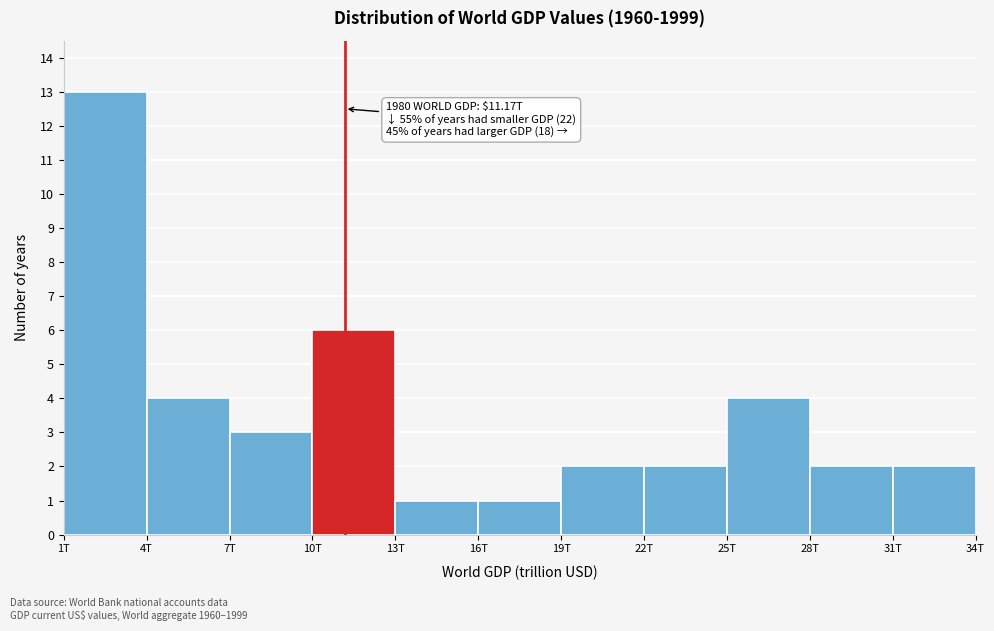

Reading right to left, extract all data points from this chart.

31T=2	28T=2	25T=4	22T=2	19T=2	16T=1	13T=1	10T=6	7T=3	4T=4	1T=13